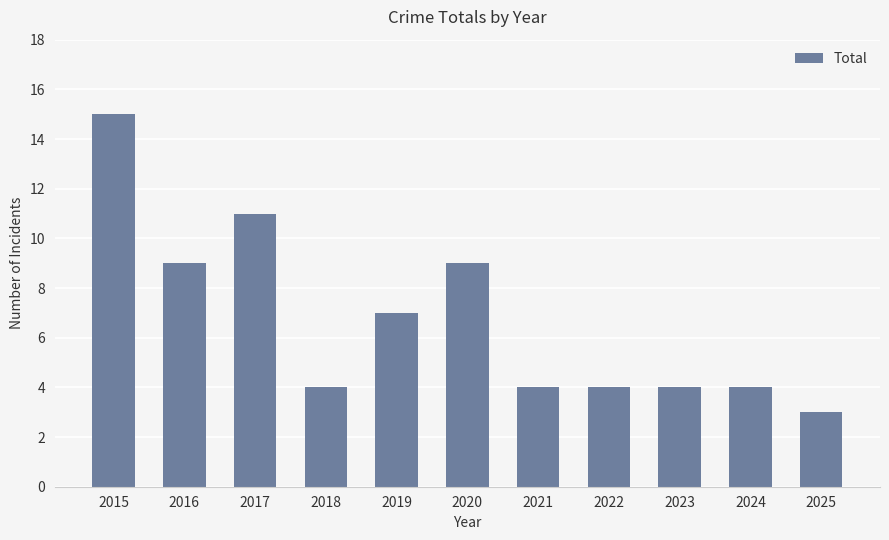

Which label corresponds to the smallest value in the chart?

2025